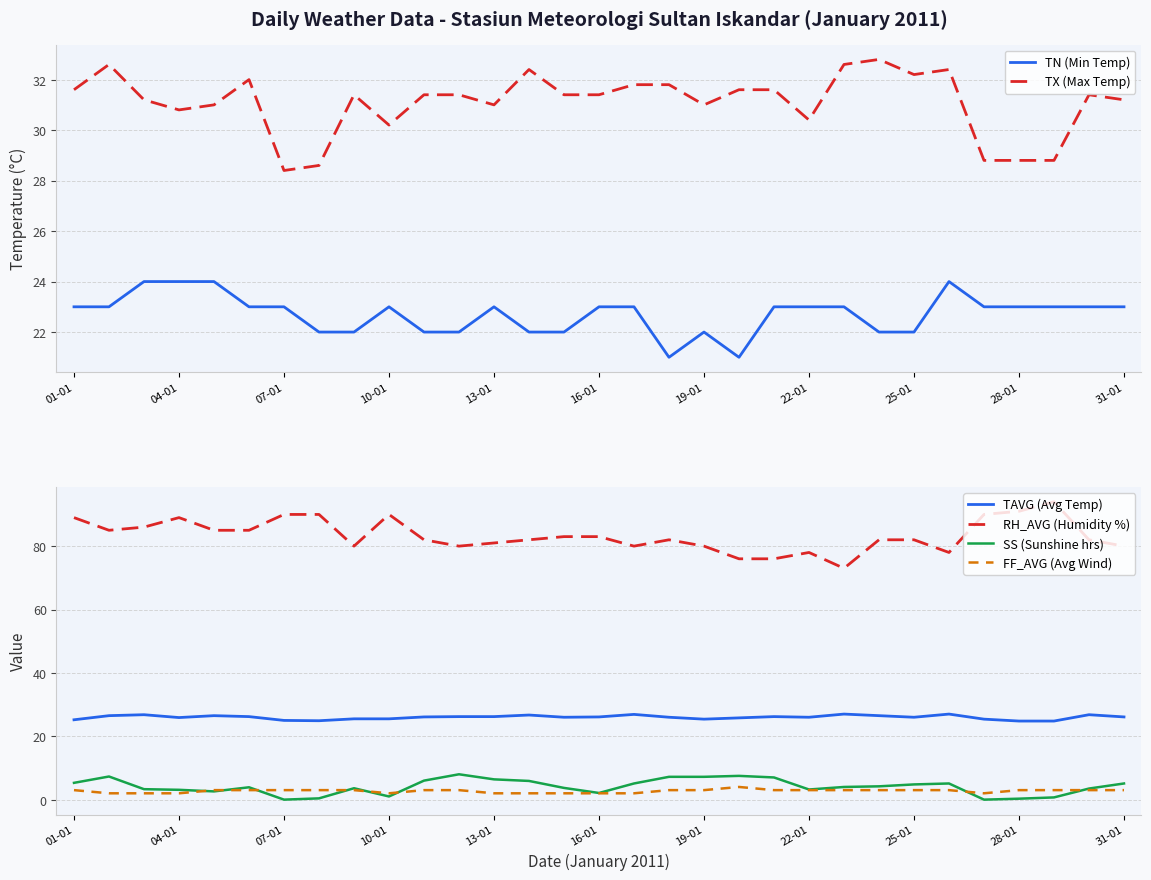

The value of FF_AVG (Avg Wind) at 13-01 is 2.0. True or false?

True